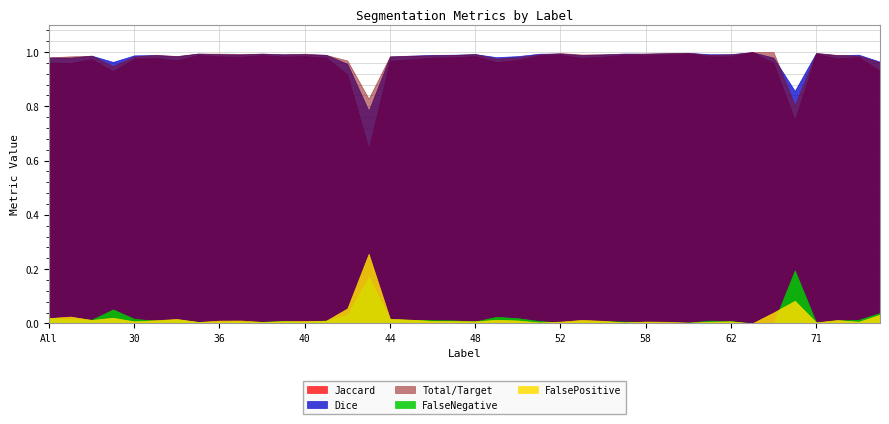

How many intersections are there between FalsePositive and FalseNegative?

18